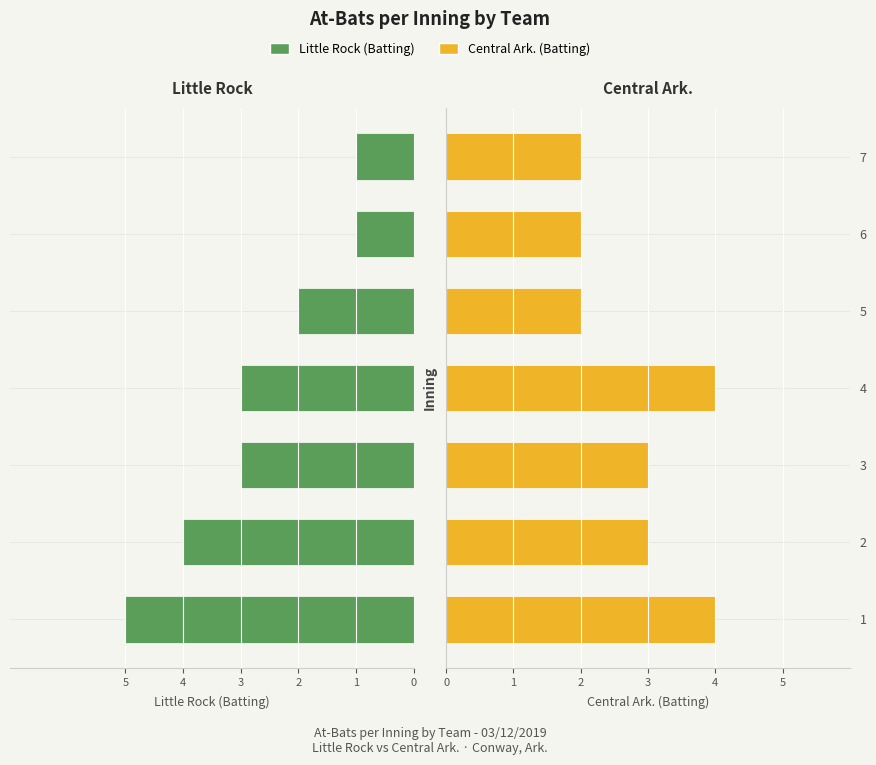

The value of Central Ark. (Batting) at 2 is 2. True or false?

False